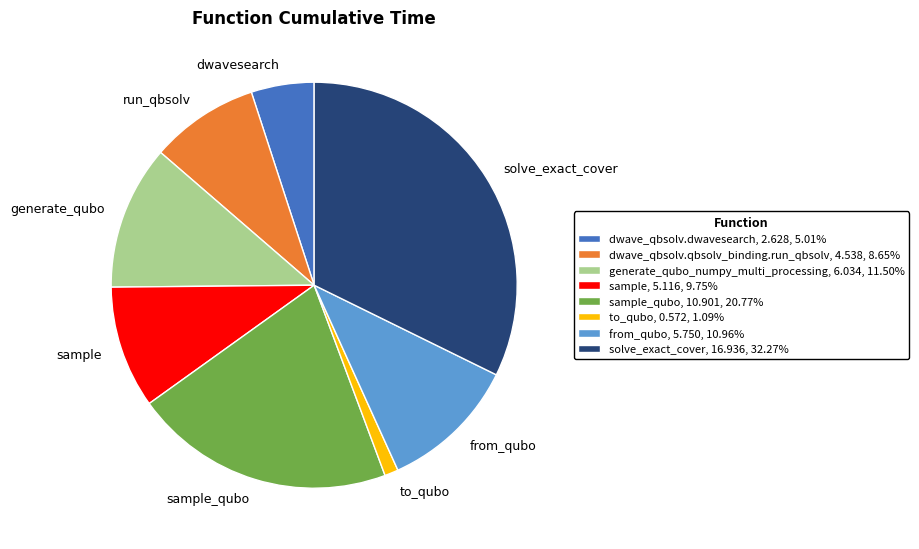

Is there any slice that represents more than half of the pie?

No